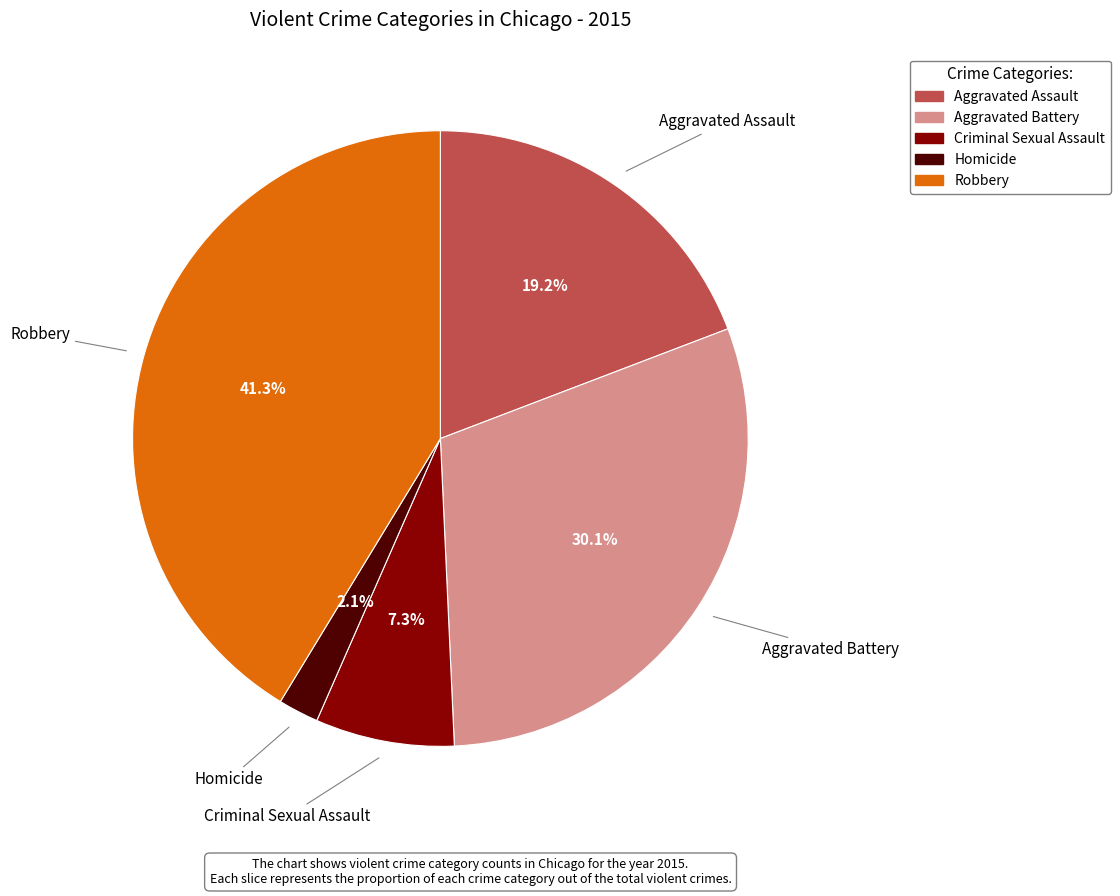

What is the total percentage of Homicide and Robbery?

43.4%